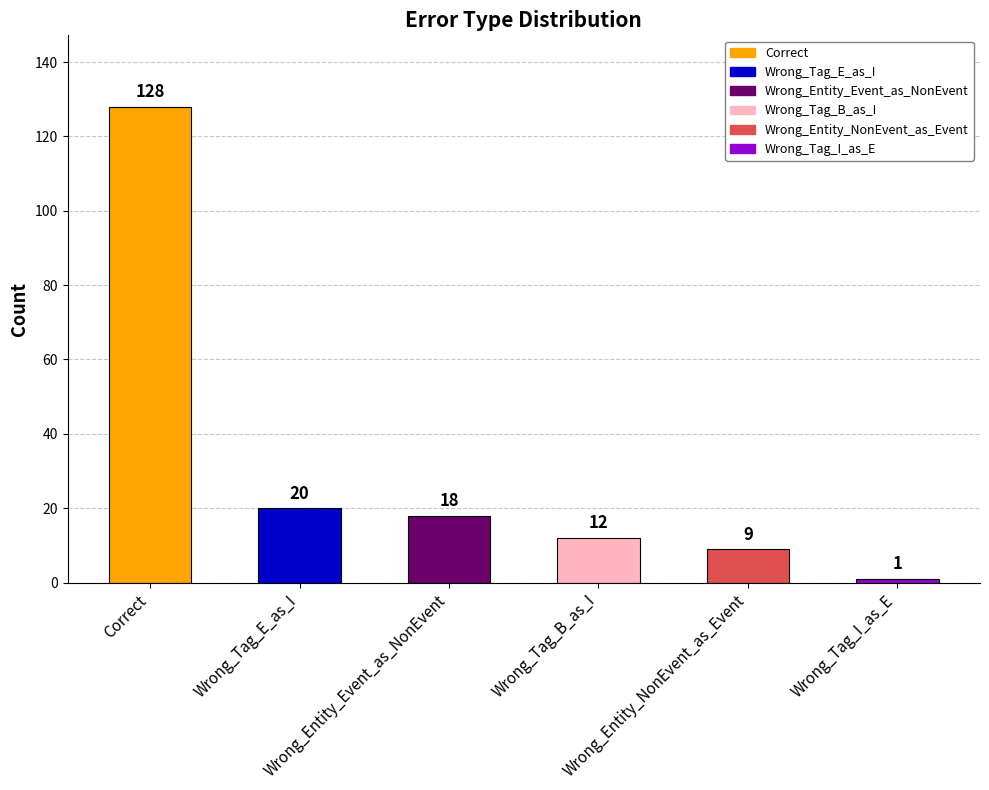

Which label corresponds to the smallest value in the chart?

Wrong_Tag_I_as_E